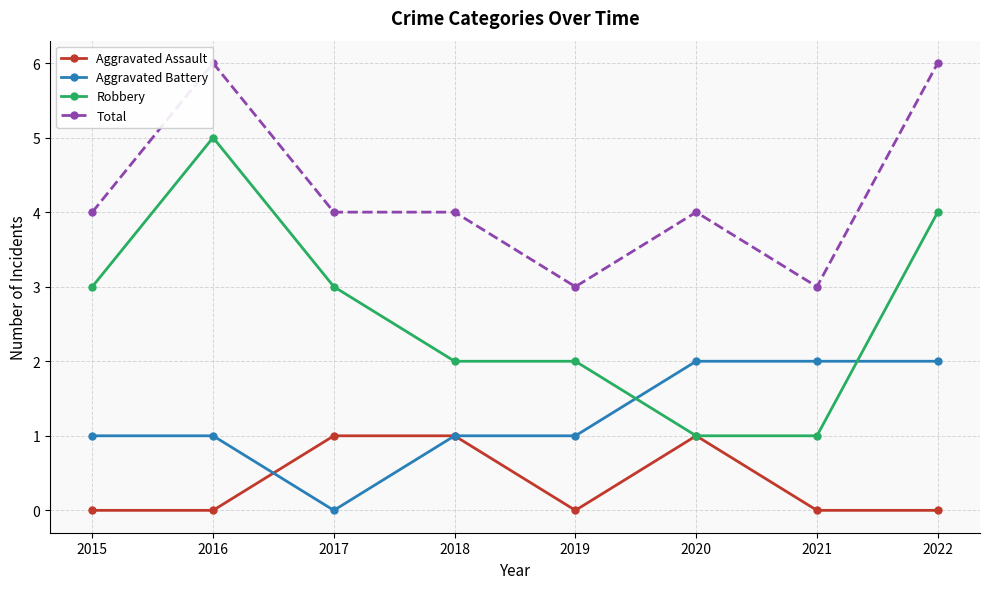

Rank the series by their maximum value, from highest to lowest.

Total, Robbery, Aggravated Battery, Aggravated Assault